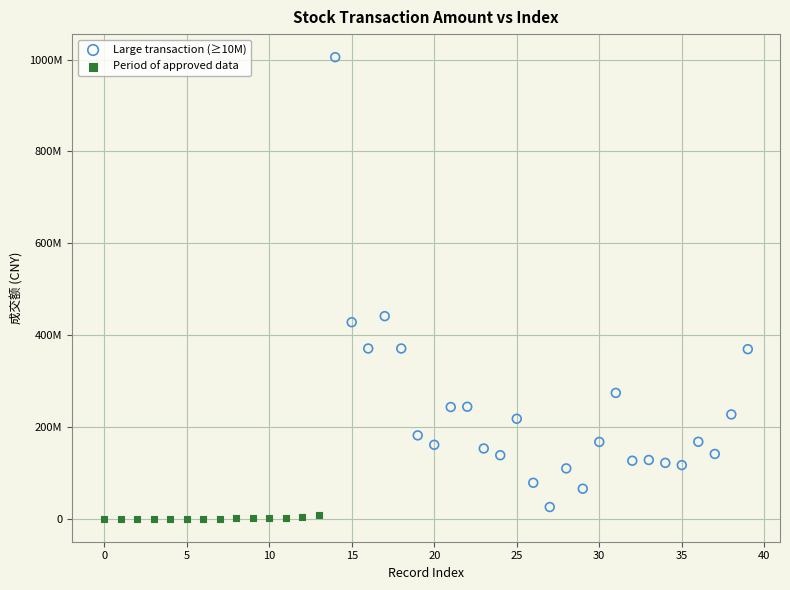

What are all the series names shown in the legend?

Large transaction (≥10M), Period of approved data